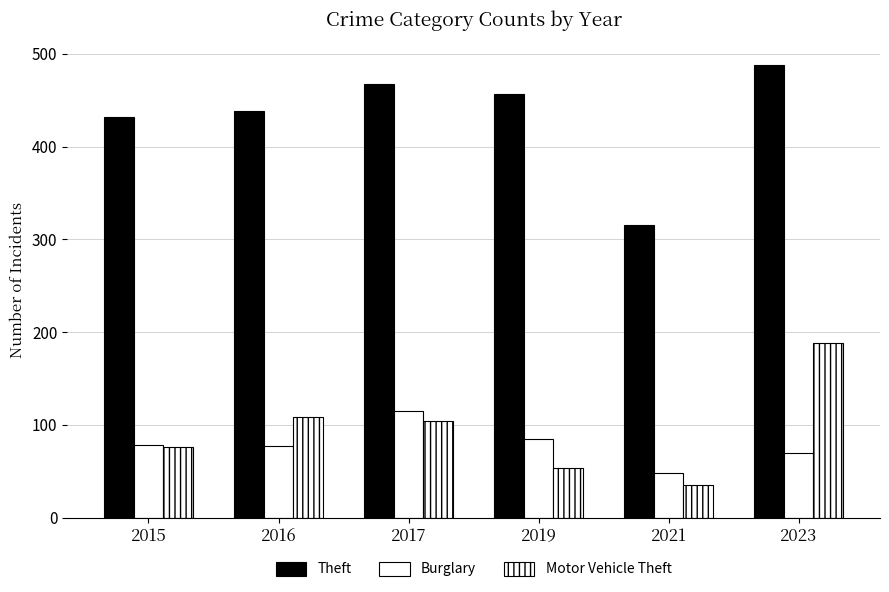

How many bars are there in each group?

3